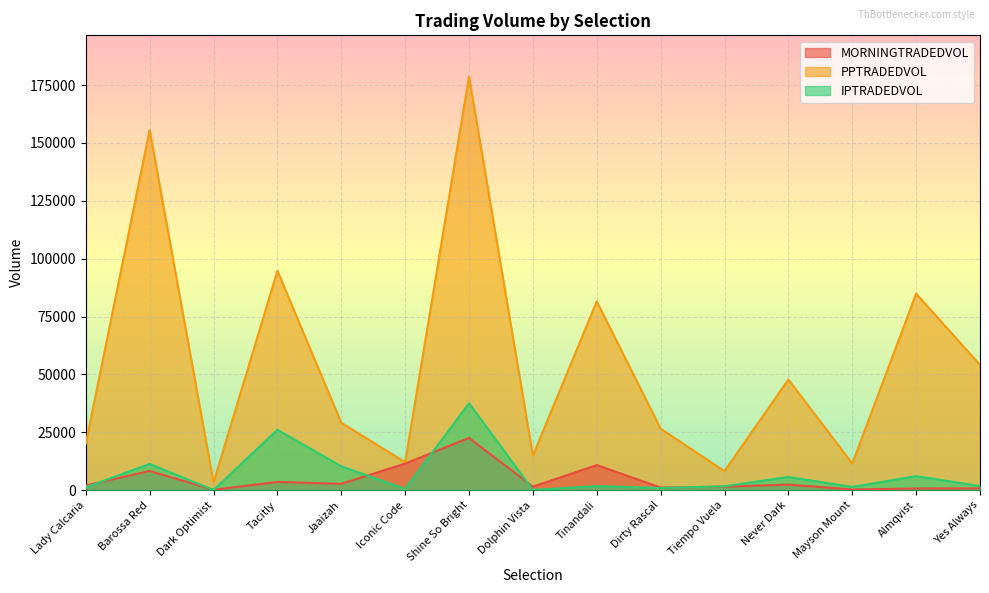

At which label is PPTRADEDVOL closest to 90970?

Tacitly